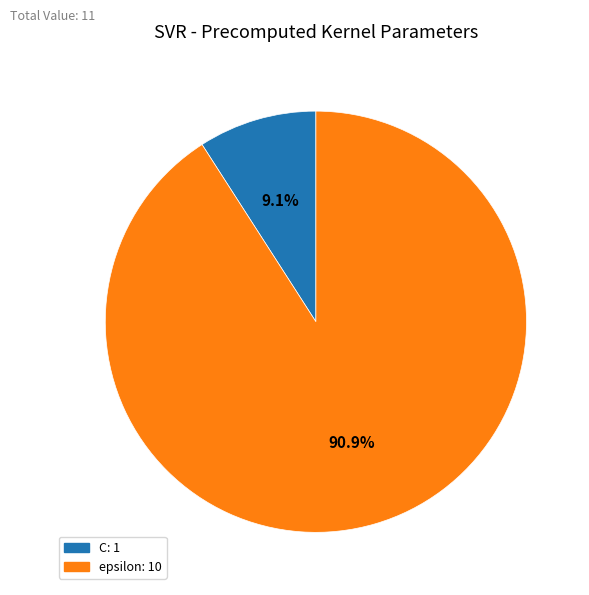

What is the ratio of the value at epsilon to the value at C?

10.0